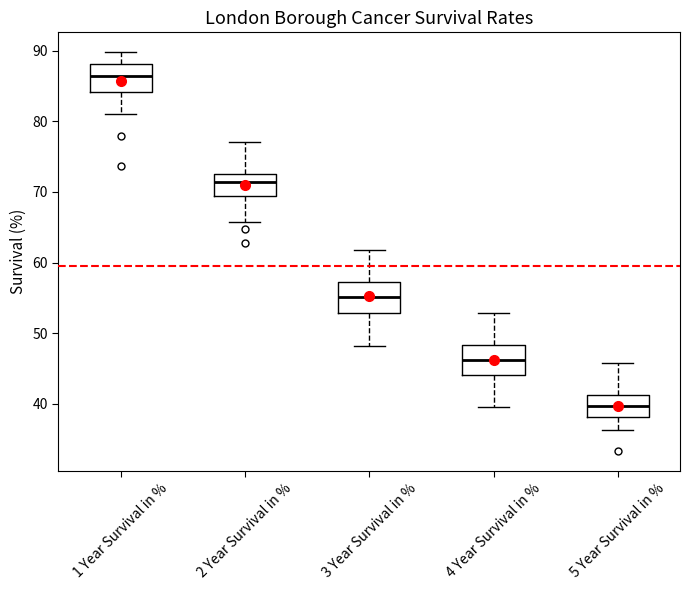

Which box has the lowest median line?

5 Year Survival in %